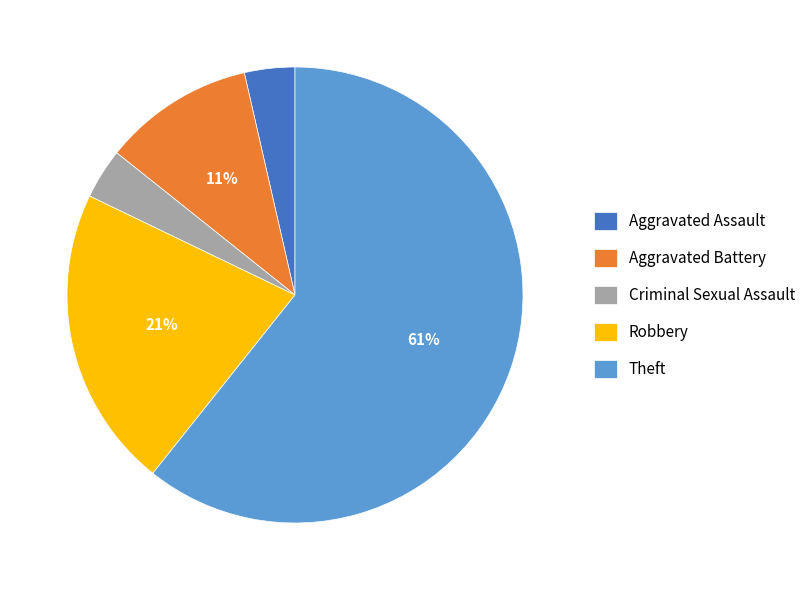

Do Aggravated Battery and Criminal Sexual Assault together represent more than half of the pie?

No